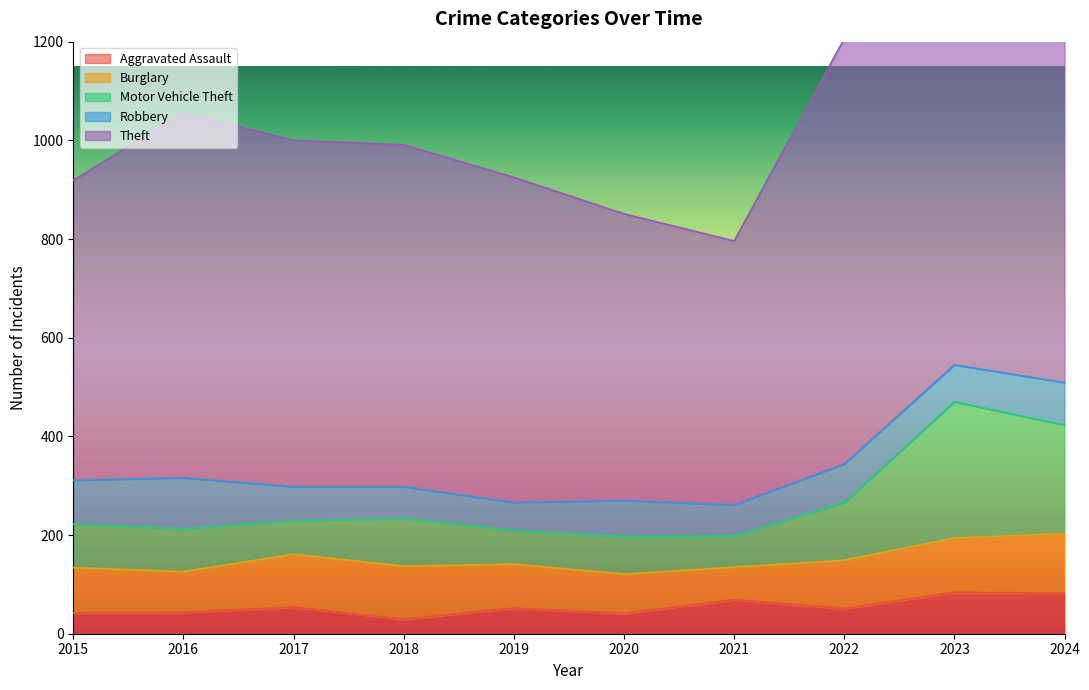

The value of Aggravated Assault at 2016 is 43. True or false?

True